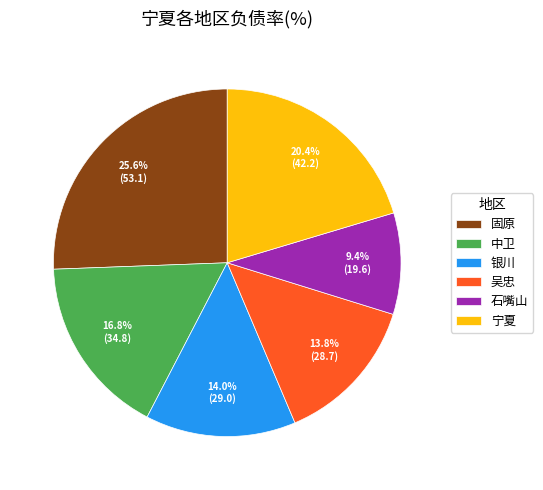

To the nearest percent, what is the average slice percentage?

17%